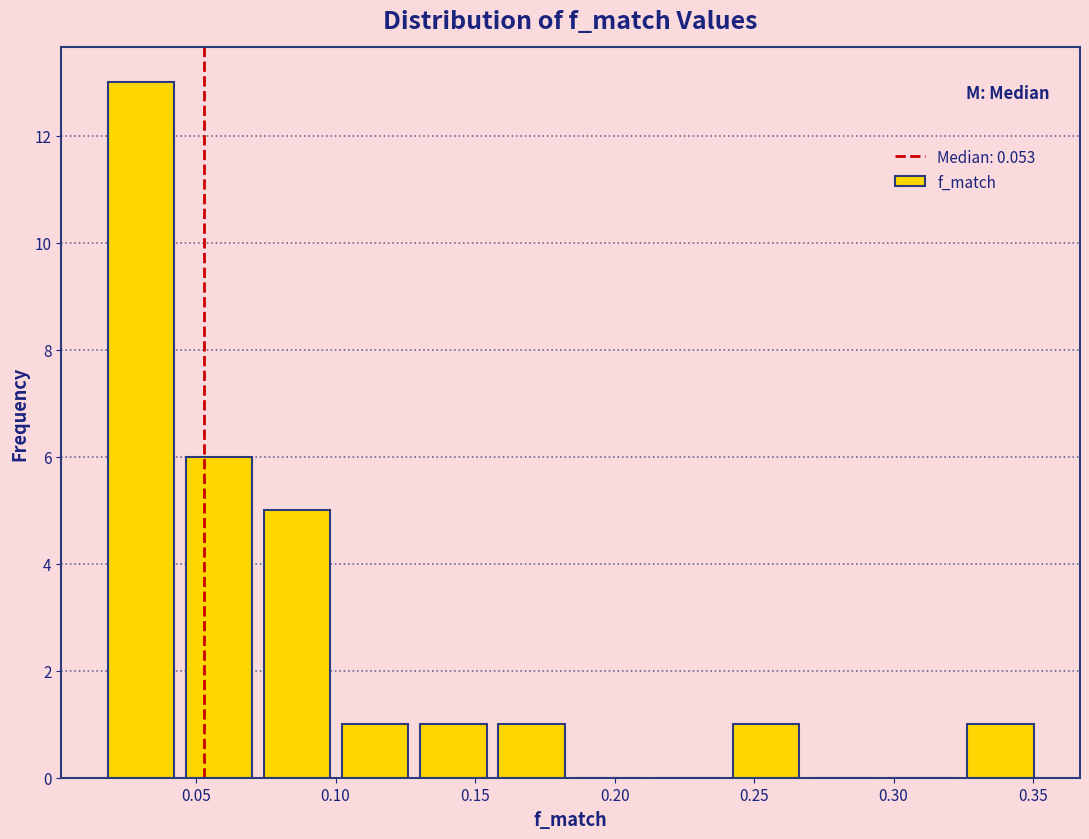

Reading left to right, list every bar in this chart as the range it spans on the x-axis followed by its height. Neither the bar edges nor the heights are printed on the chart, so give them approximately, as read against the axes.

0.015 to 0.045: 13
0.045 to 0.070: 6
0.070 to 0.100: 5
0.100 to 0.130: 1
0.130 to 0.155: 1
0.155 to 0.185: 1
0.185 to 0.210: 0
0.210 to 0.240: 0
0.240 to 0.270: 1
0.270 to 0.295: 0
0.295 to 0.325: 0
0.325 to 0.350: 1